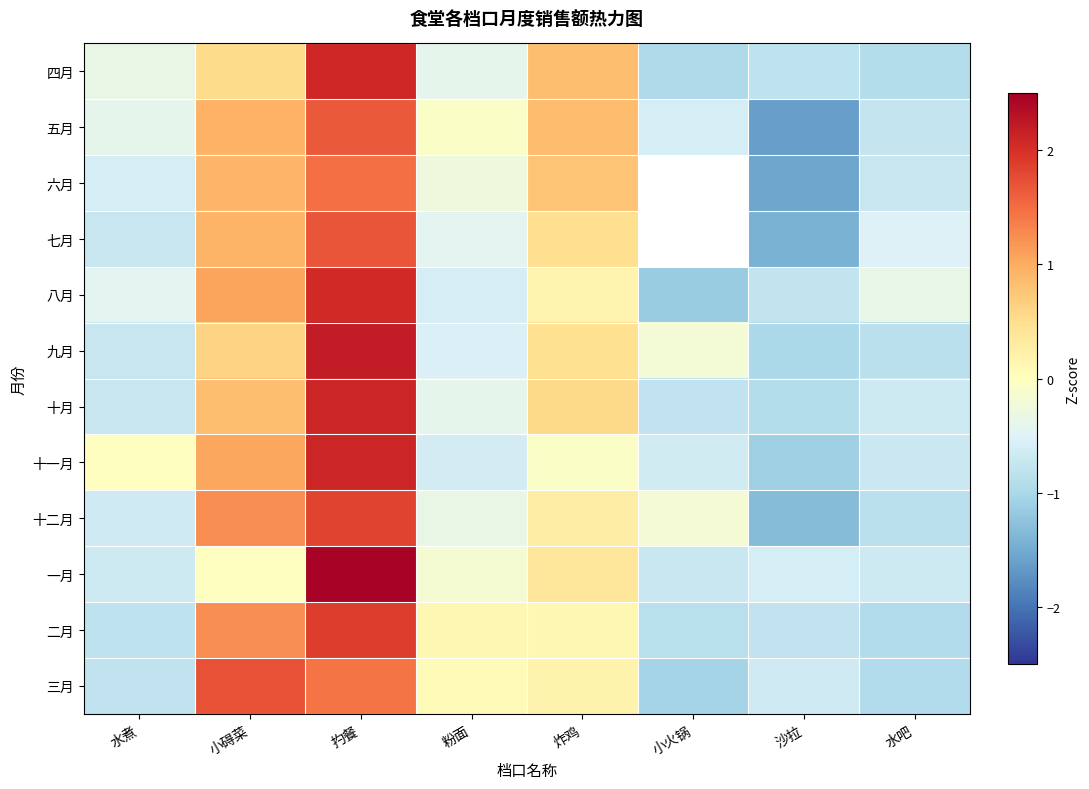

What value does the 八月 series have at 水煮?

-0.4